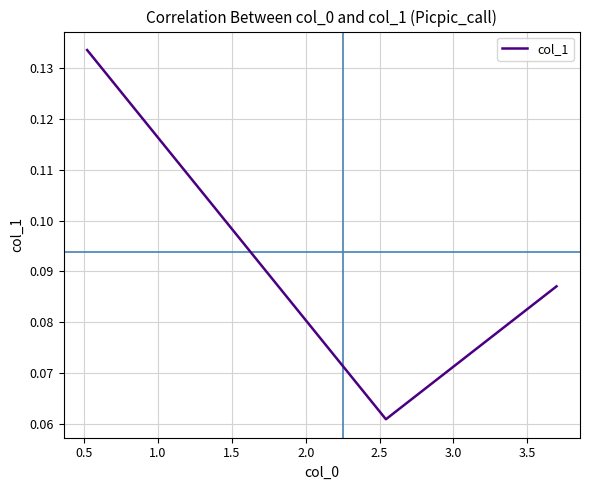

What is the sum of all values?

0.3